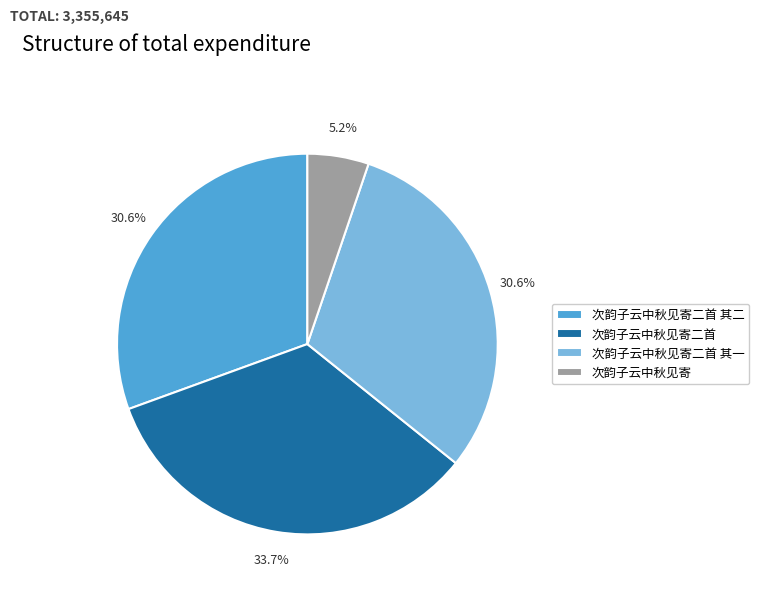

Which category has the biggest portion of the pie?

次韵子云中秋见寄二首